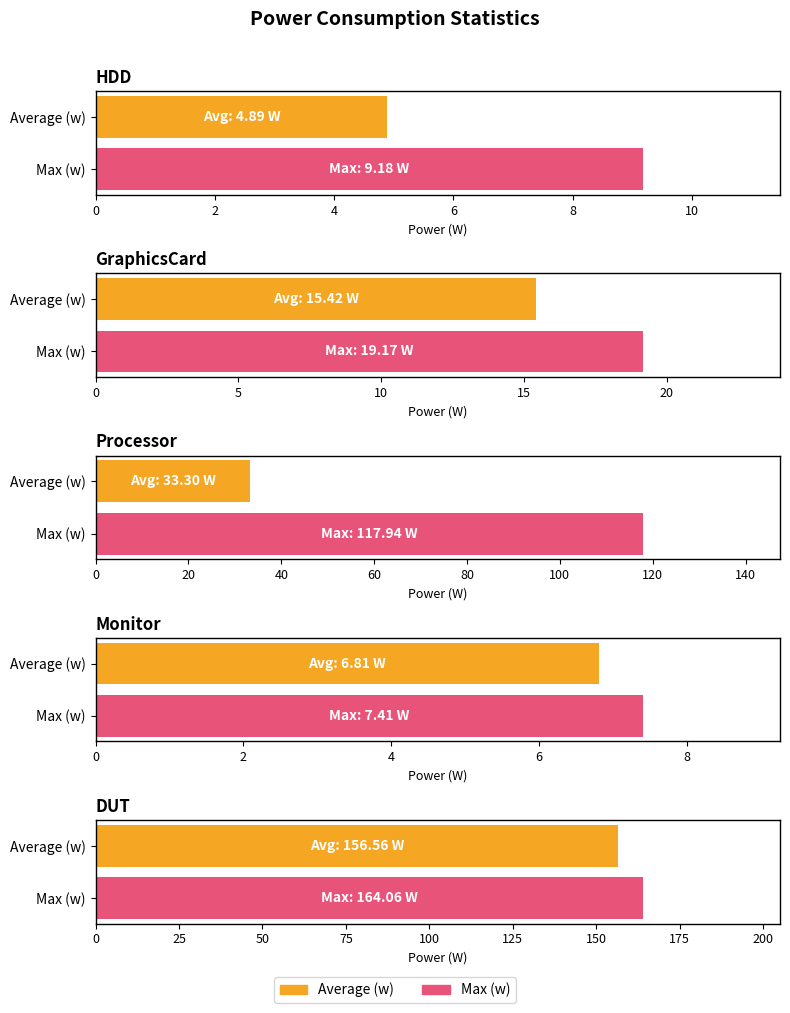

What is the sum of the Average (w) values at Monitor and DUT?

163.4